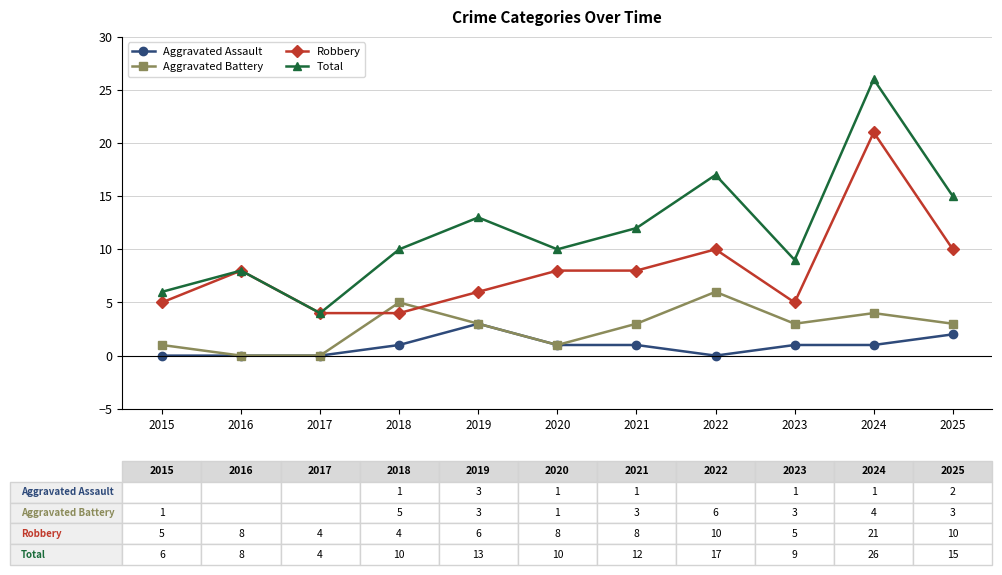

How many data points does each series have?

11